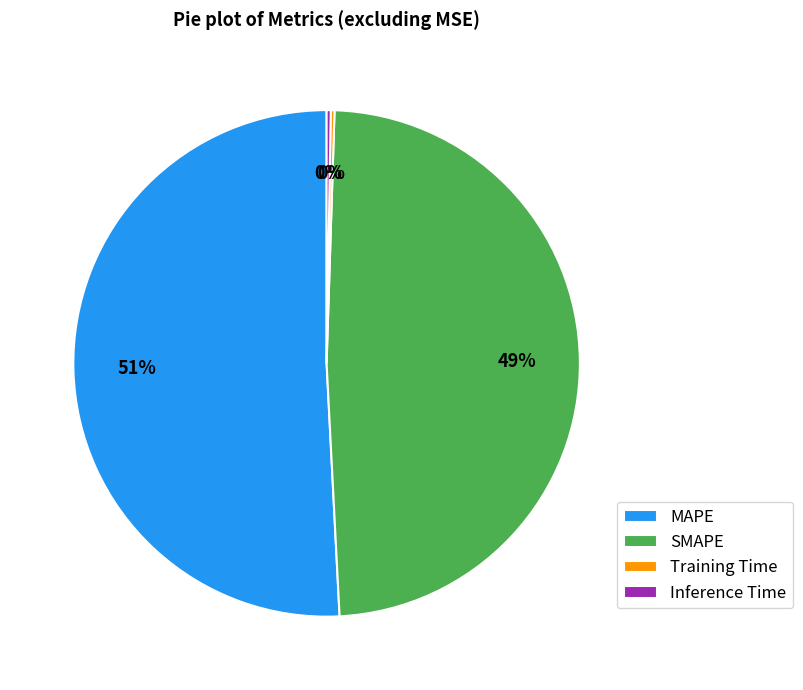

Which has a higher value, MAPE or SMAPE?

MAPE